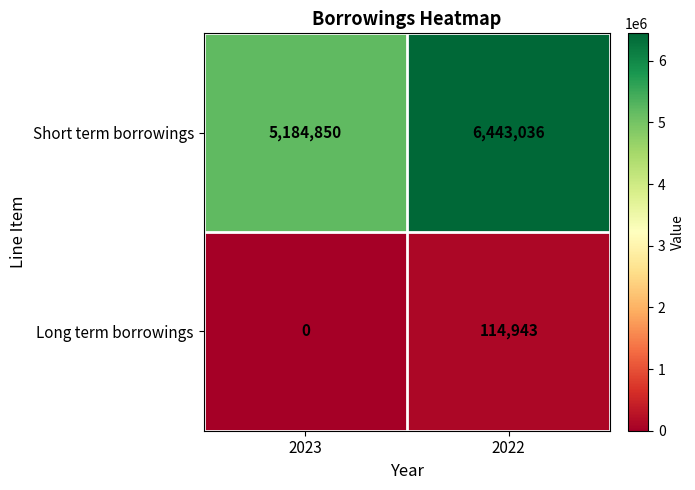

What is the difference between the Short term borrowings values at 2023 and 2022?

1258186